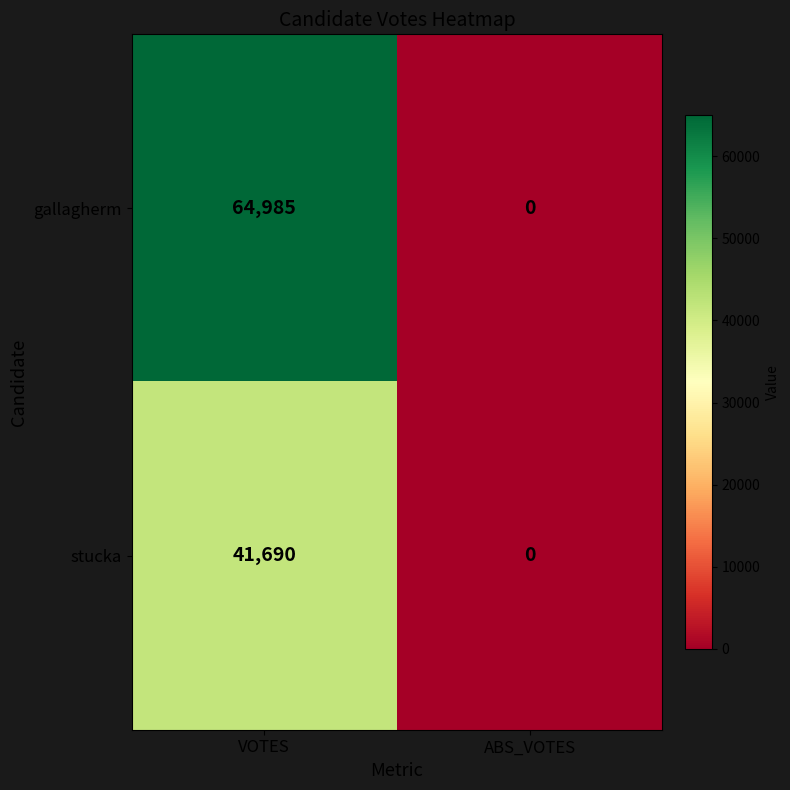

Which series has the widest spread of values?

gallagherm